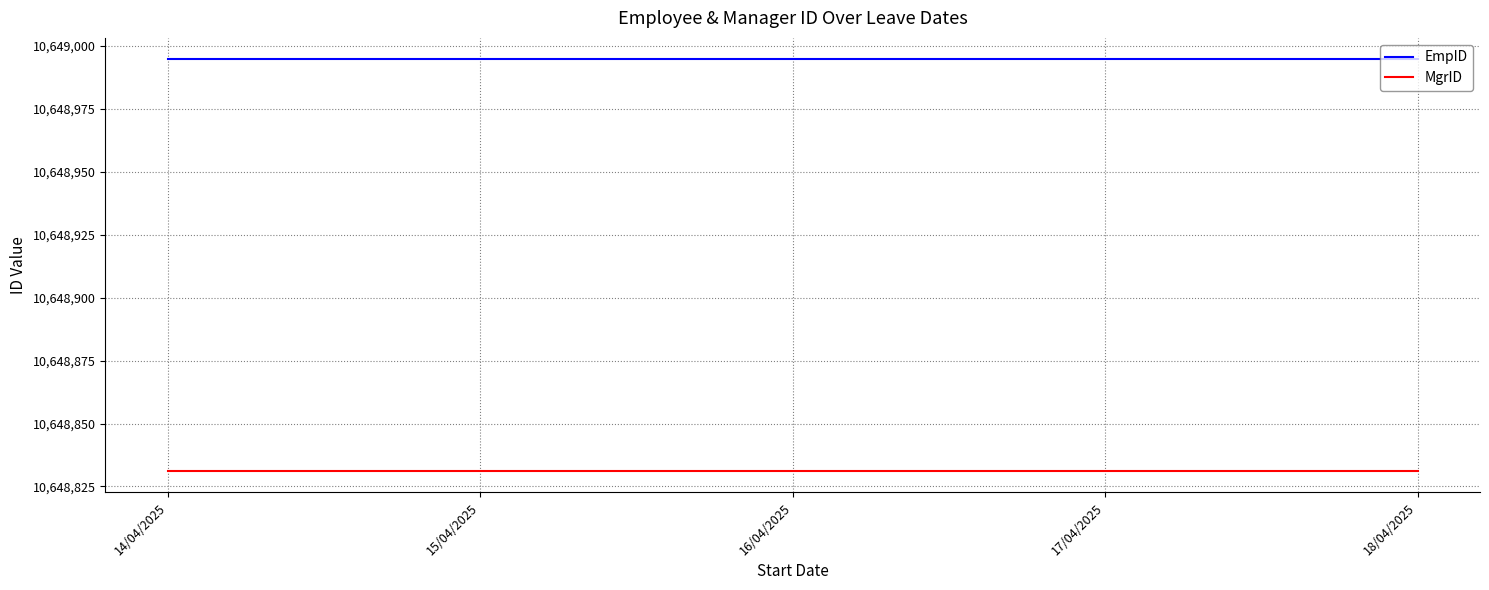

Is the value of MgrID at 16/04/2025 greater than the value of EmpID at 14/04/2025?

No